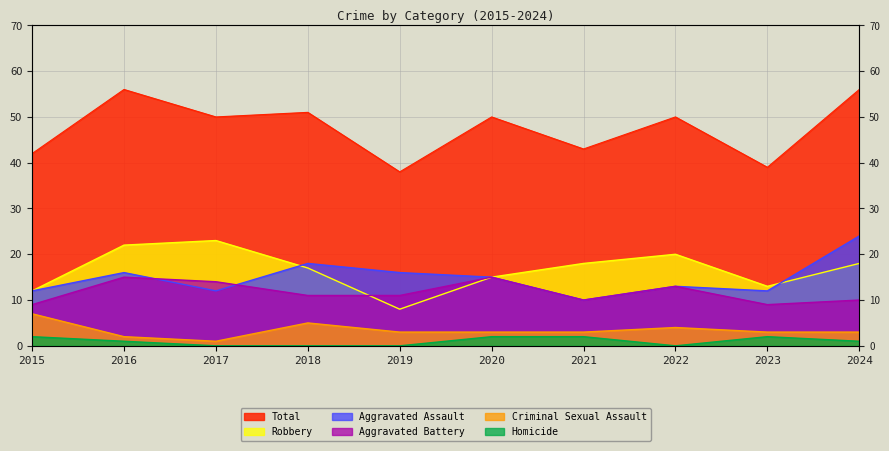

What is the difference between the highest and lowest values at 2016?

55